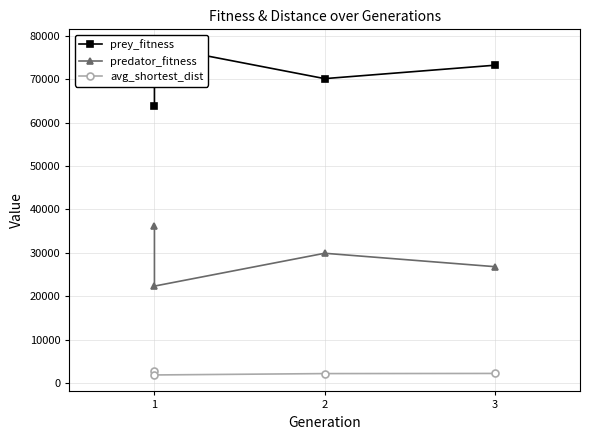

How many data points in avg_shortest_dist are less than 2211?

2